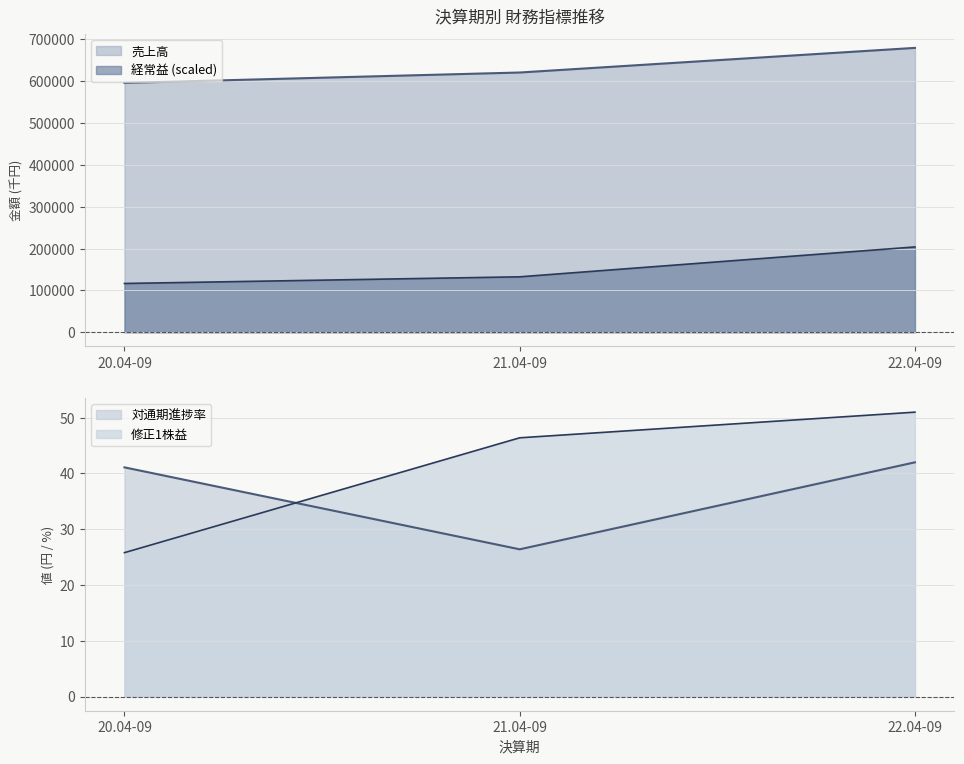

At how many categories does at least one series exceed 354171?

3